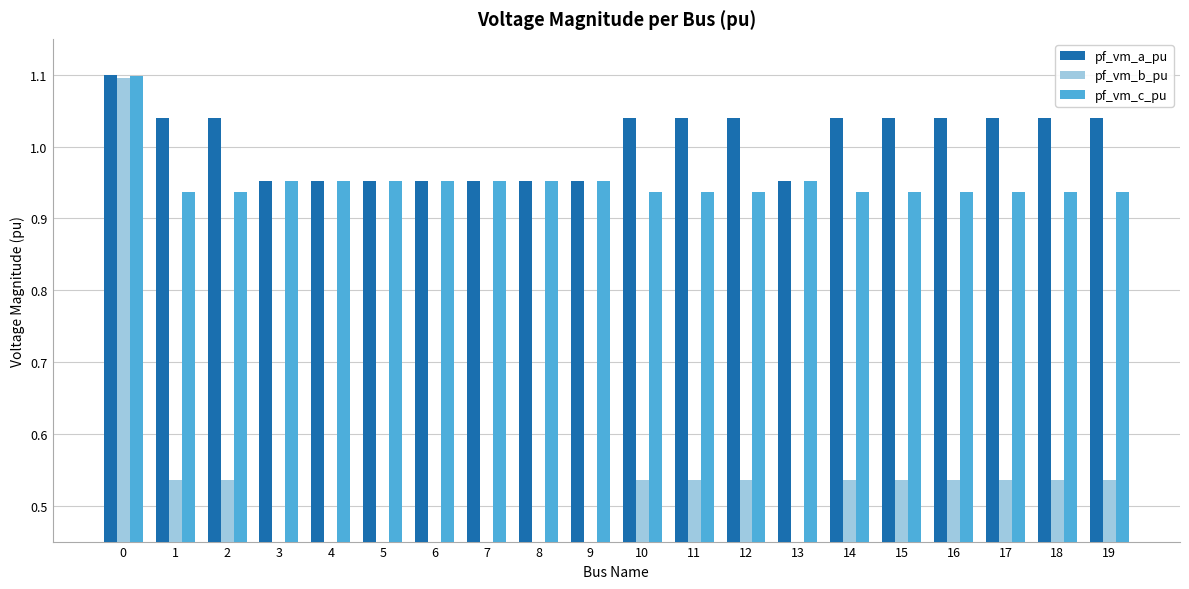

How many values in the pf_vm_a_pu series are below 1?

8